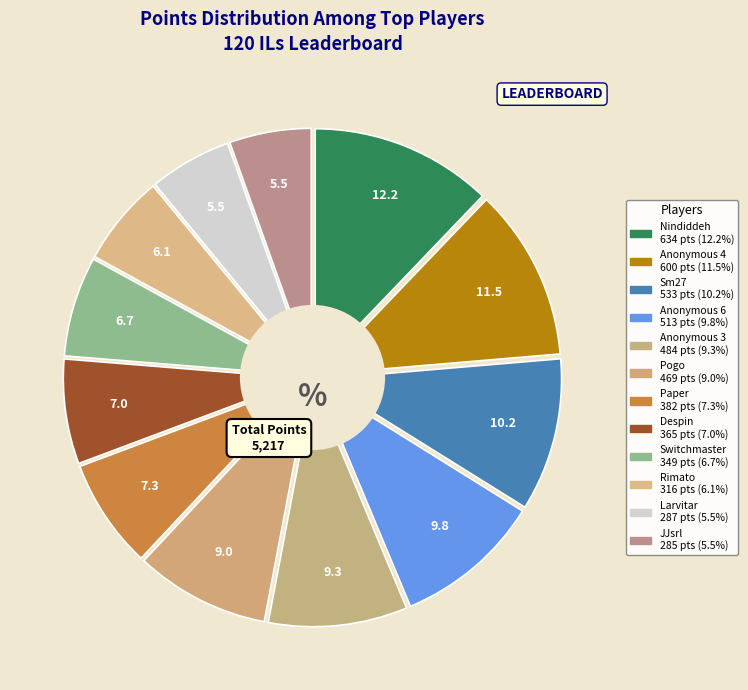

Which slice is the smallest?

JJsrl